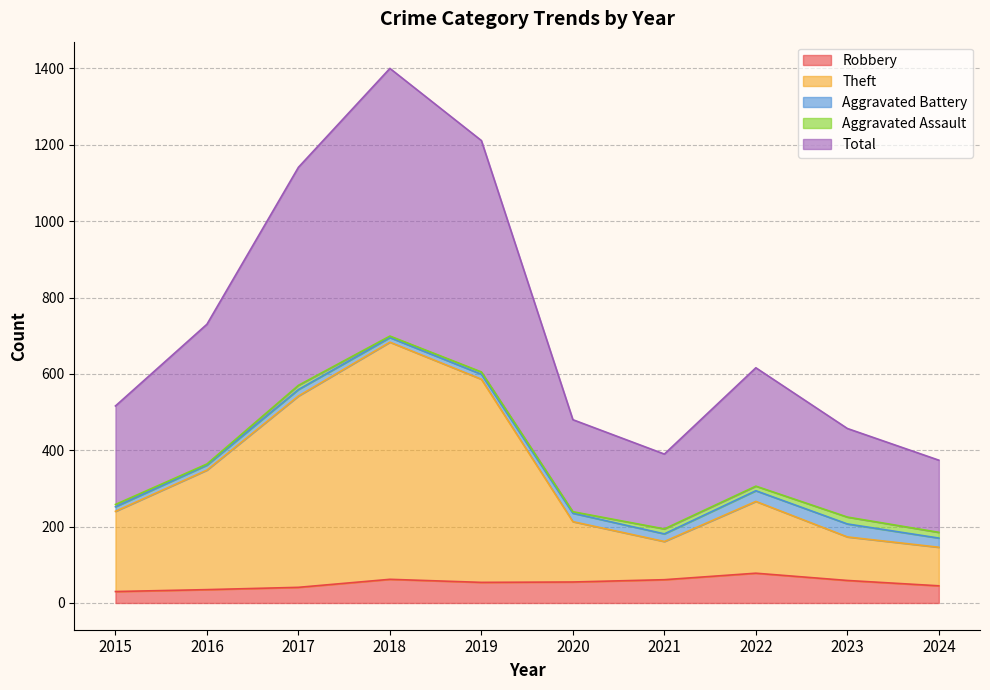

Which series has the widest spread of values?

Total